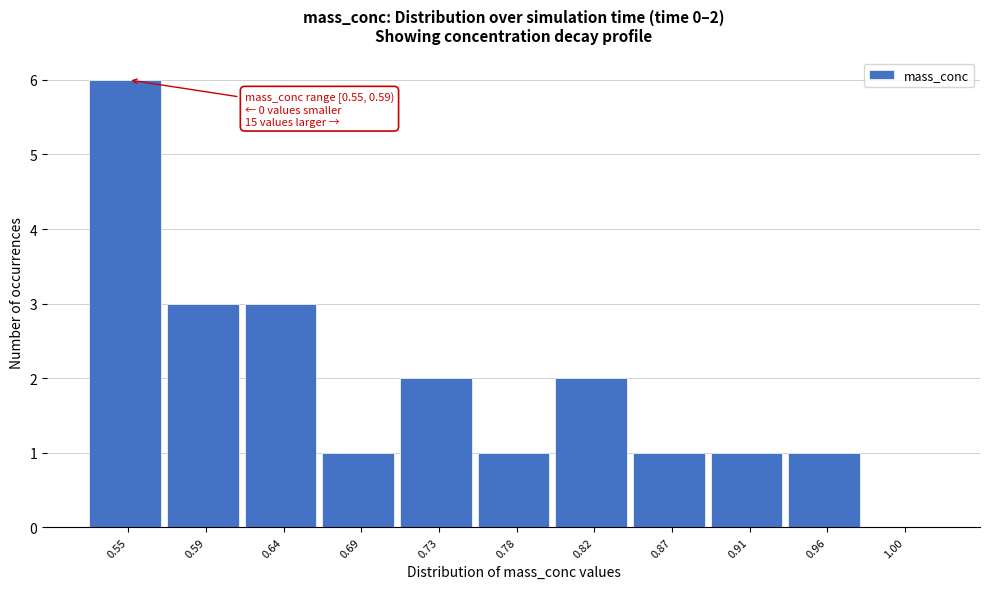

Reading right to left, what are all the values shown in this chart?

1.00=0	0.96=1	0.91=1	0.87=1	0.82=2	0.78=1	0.73=2	0.69=1	0.64=3	0.59=3	0.55=6